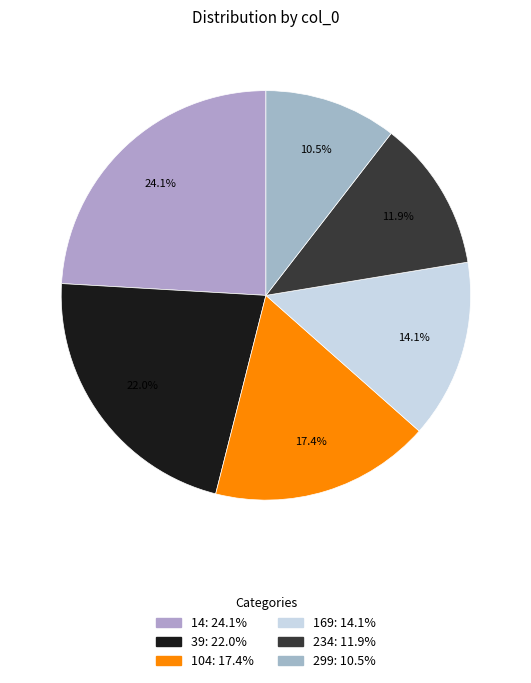

Count the number of slices in the pie.

6